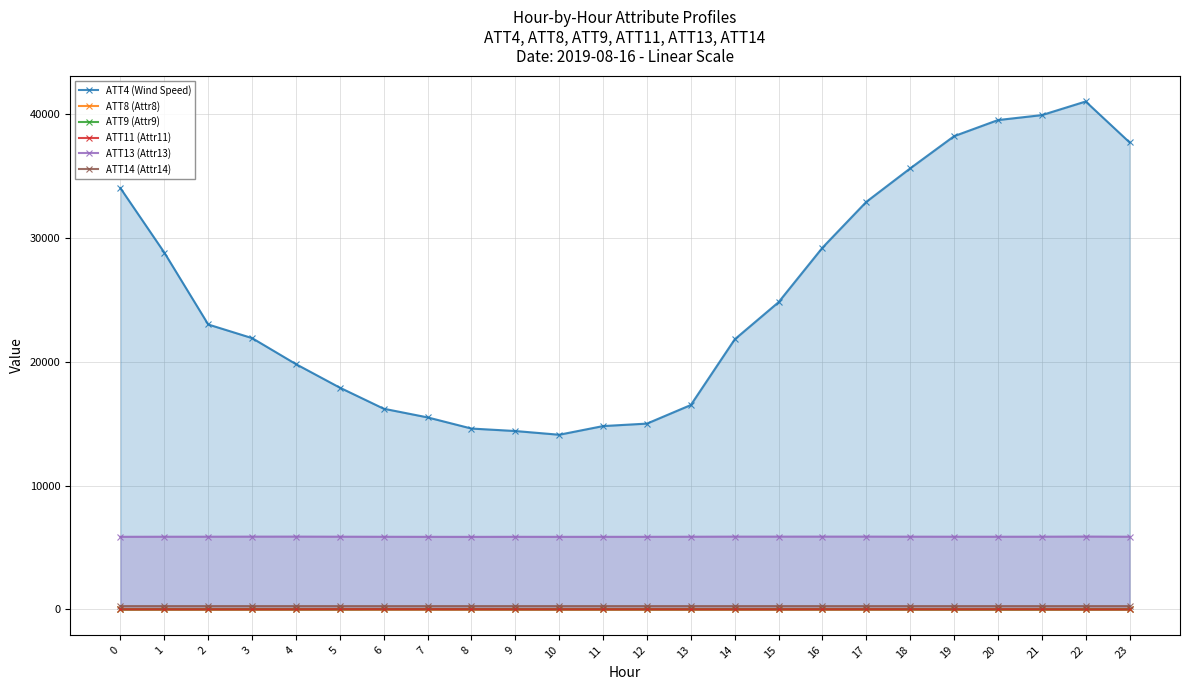

Reading right to left, what are all the values shown in this chart?

ATT4 (Wind Speed): 23=37700.0	22=41000.0	21=39900.0	20=39500.0	19=38200.0	18=35600.0	17=32900.0	16=29200.0	15=24800.0	14=21800.0	13=16500.0	12=15000.0	11=14800.0	10=14100.0	9=14400.0	8=14600.0	7=15500.0	6=16200.0	5=17900.0	4=19800.0	3=21900.0	2=23000.0	1=28800.0	0=34000.0
ATT8 (Attr8): 23=4.9	22=3.2	21=4.0	20=4.2	19=4.6	18=5.3	17=5.0	16=3.9	15=3.9	14=2.7	13=1.6	12=1.2	11=2.0	10=2.7	9=2.9	8=3.0	7=2.5	6=2.9	5=2.7	4=2.4	3=2.8	2=2.5	1=3.5	0=4.5
ATT9 (Attr9): 23=14.4	22=13.4	21=11.4	20=9.6	19=10.6	18=13.9	17=19.0	16=18.5	15=18.6	14=19.5	13=16.7	12=16.8	11=17.2	10=16.6	9=19.0	8=22.2	7=24.1	6=23.0	5=17.0	4=17.4	3=19.2	2=17.2	1=16.4	0=11.9
ATT11 (Attr11): 23=7.9	22=8.2	21=12.0	20=13.8	19=12.6	18=14.8	17=16.2	16=14.7	15=12.1	14=12.6	13=12.6	12=13.5	11=12.8	10=13.2	9=15.2	8=18.7	7=19.7	6=20.8	5=20.3	4=14.3	3=12.8	2=11.0	1=12.1	0=12.2
ATT13 (Attr13): 23=5867.6	22=5880.3	21=5870.5	20=5866.7	19=5868.9	18=5871.3	17=5876.3	16=5876.3	15=5875.5	14=5874.9	13=5867.5	12=5861.1	11=5859.7	10=5858.5	9=5861.4	8=5856.7	7=5859.5	6=5863.6	5=5869.7	4=5876.7	3=5874.8	2=5869.5	1=5867.2	0=5861.6
ATT14 (Attr14): 23=266.3	22=266.8	21=265.9	20=266.7	19=266.8	18=266.7	17=266.1	16=266.5	15=267.0	14=266.4	13=266.6	12=266.8	11=266.9	10=266.9	9=267.1	8=266.5	7=266.3	6=265.9	5=266.4	4=267.3	3=267.2	2=267.2	1=267.3	0=267.0